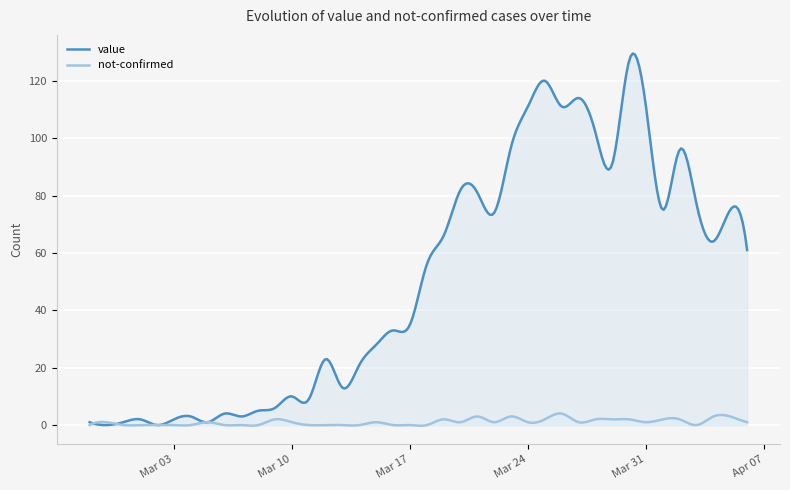

Which series changed the most between 2020-03-04 and 2020-03-28?

value